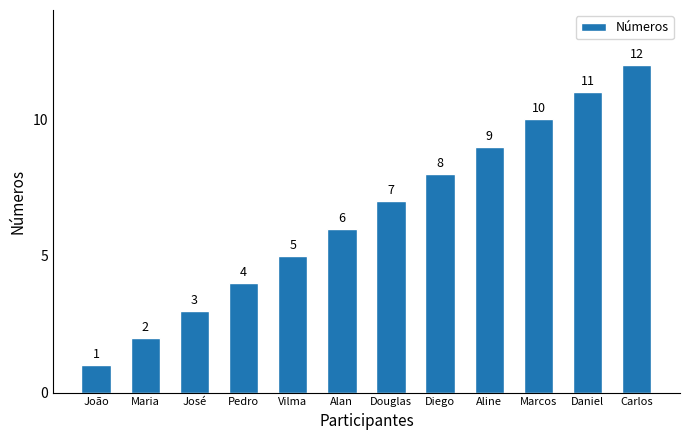

Where is the data nearest to the value 6?

Alan